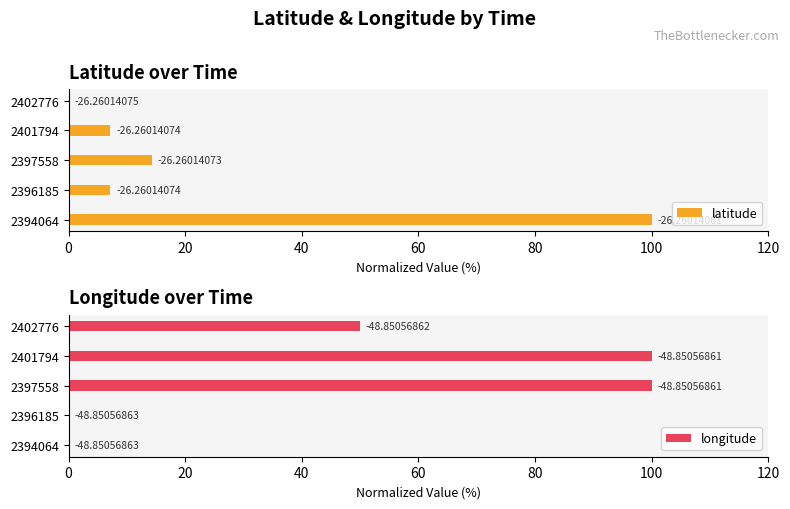

What is the sum of all longitude values?

250.0